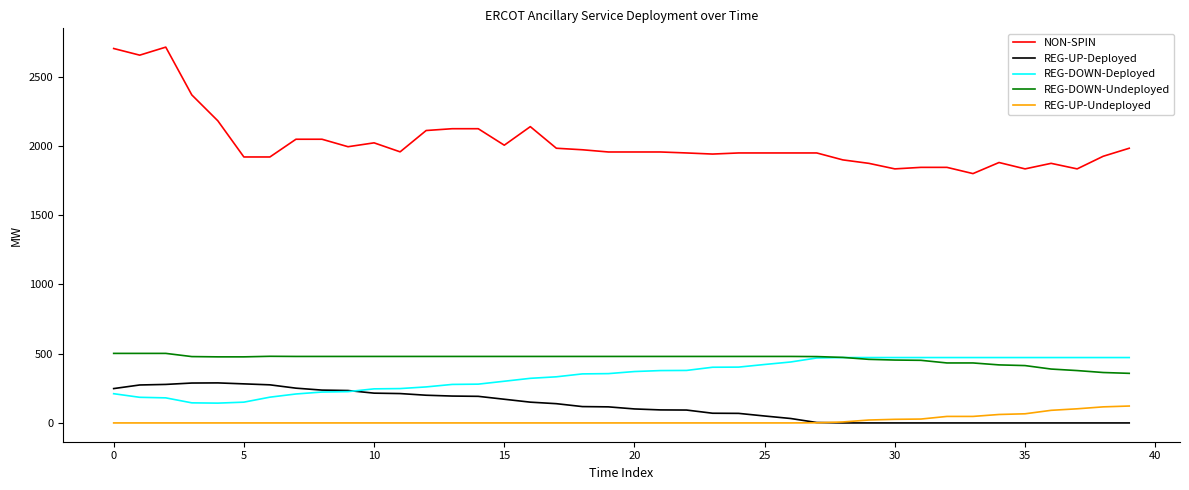

How many lines are shown in the chart?

5